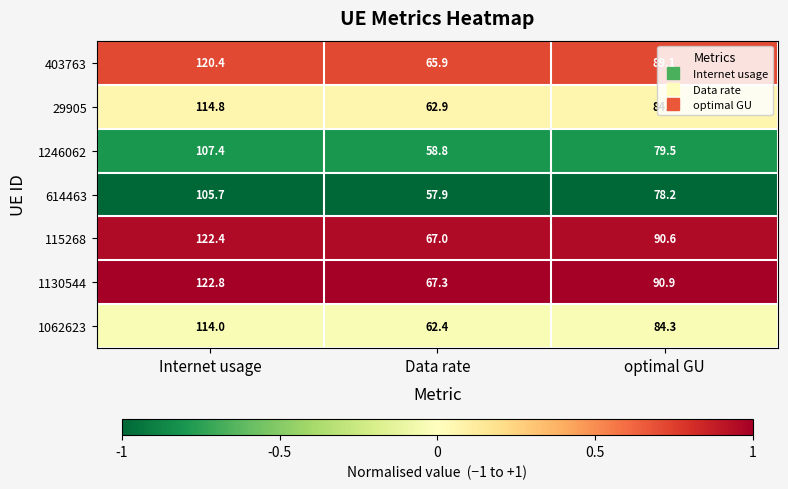

Where does the 29905 series first go above 84?

Internet usage